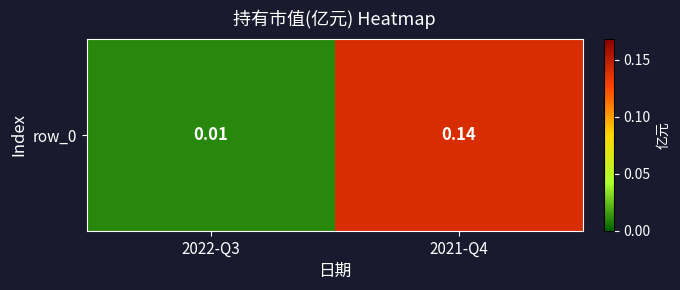

Rank the categories by value from lowest to highest.

2022-Q3, 2021-Q4